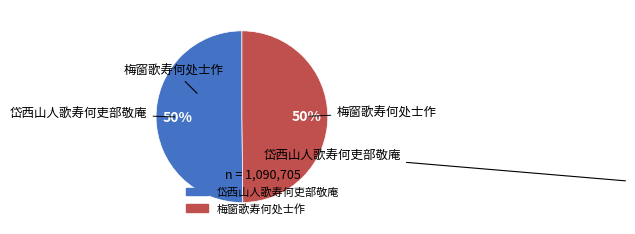

The 岱西山人歌寿何吏部敬庵 slice represents 55% of the pie. True or false?

False